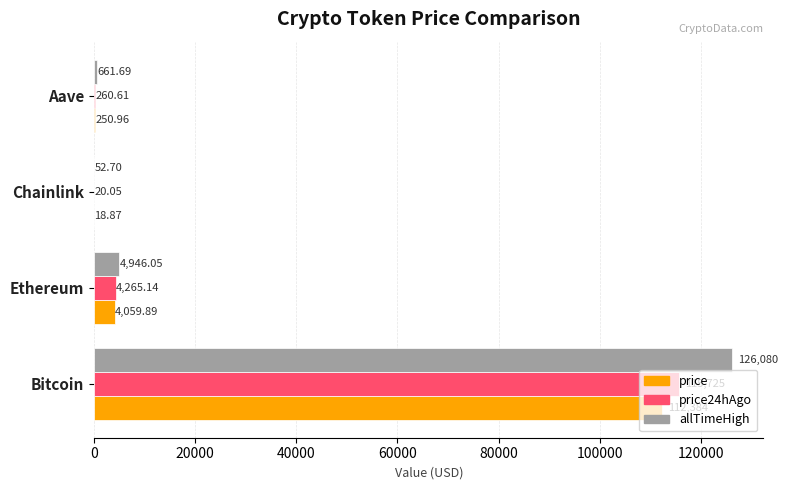

How many data points in allTimeHigh are above 4946?

2